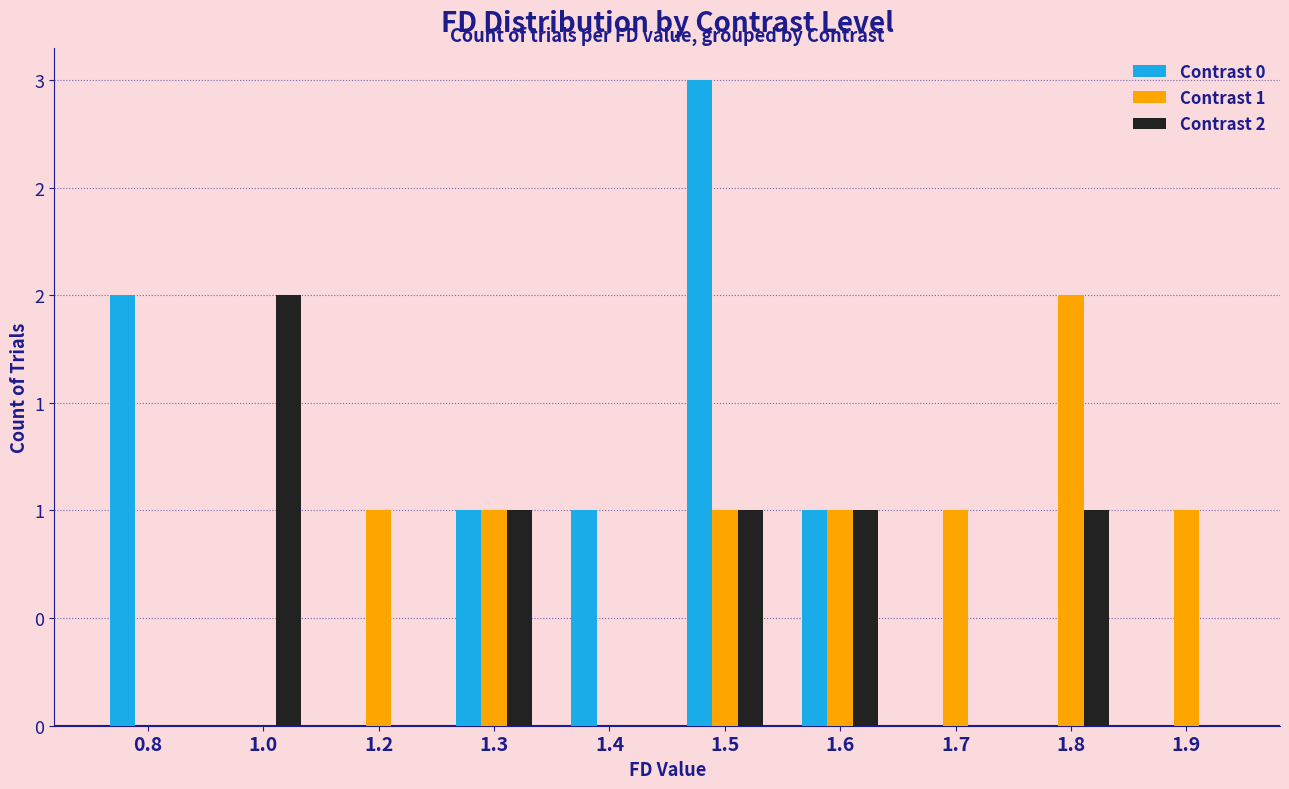

Does the chart contain stacked bars?

No